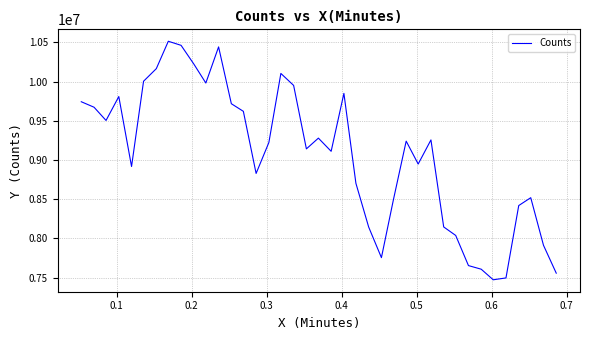

What is the maximum value shown in the chart?

10515178